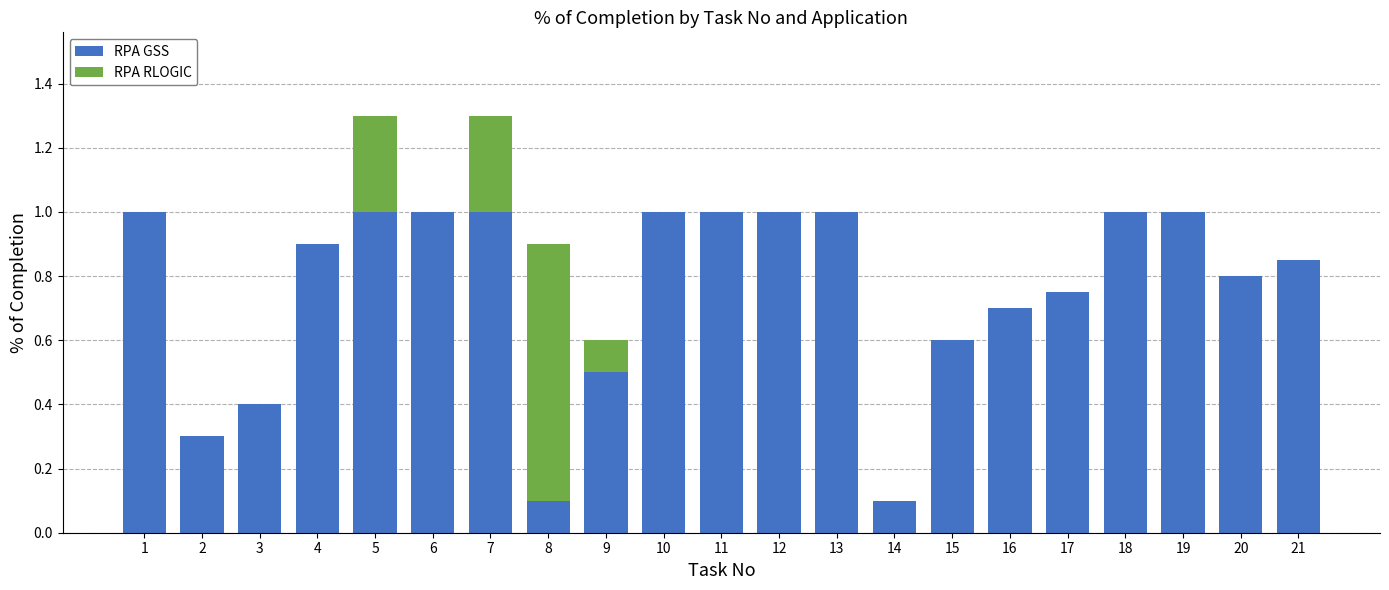

What is the sum of all RPA GSS values?

16.0